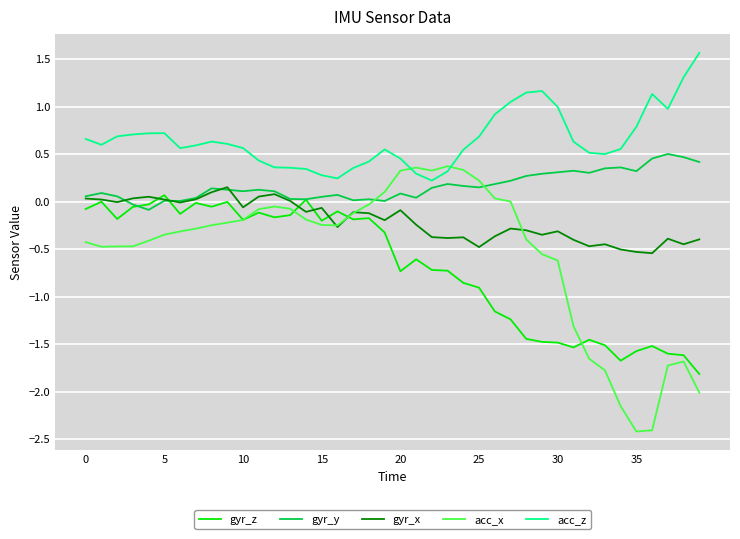

List the series in order of their peak value, lowest first.

gyr_z, gyr_x, acc_x, gyr_y, acc_z